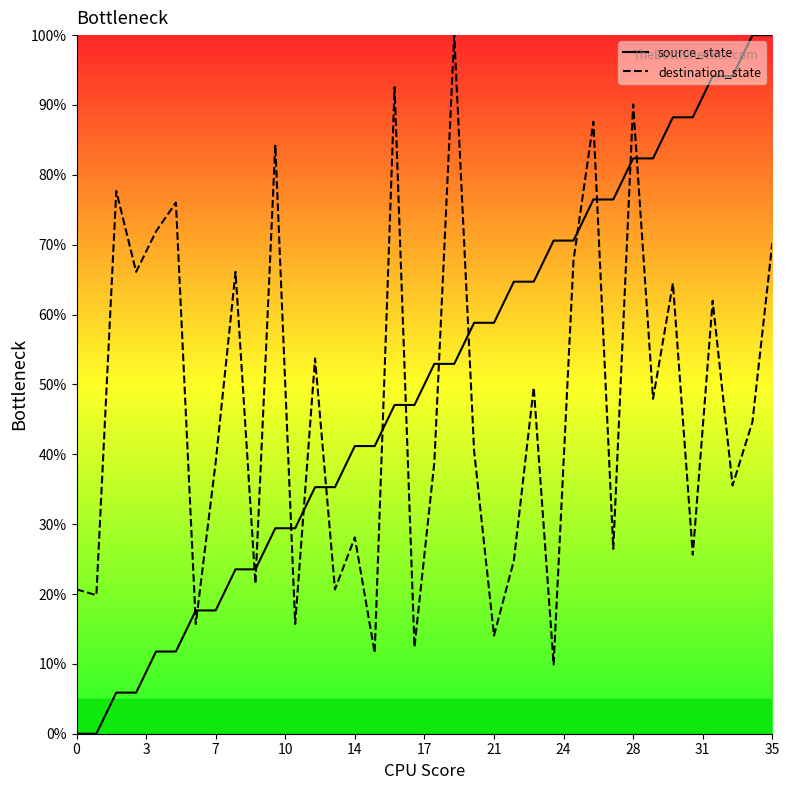

What is the maximum value shown in the chart?

100.0